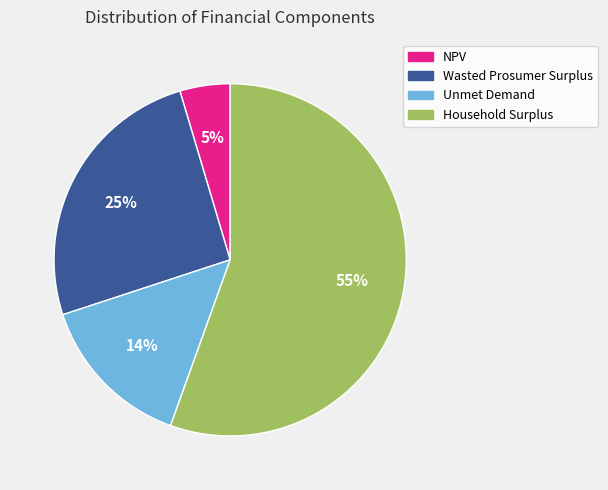

To the nearest percent, what portion does Wasted Prosumer Surplus represent?

25%